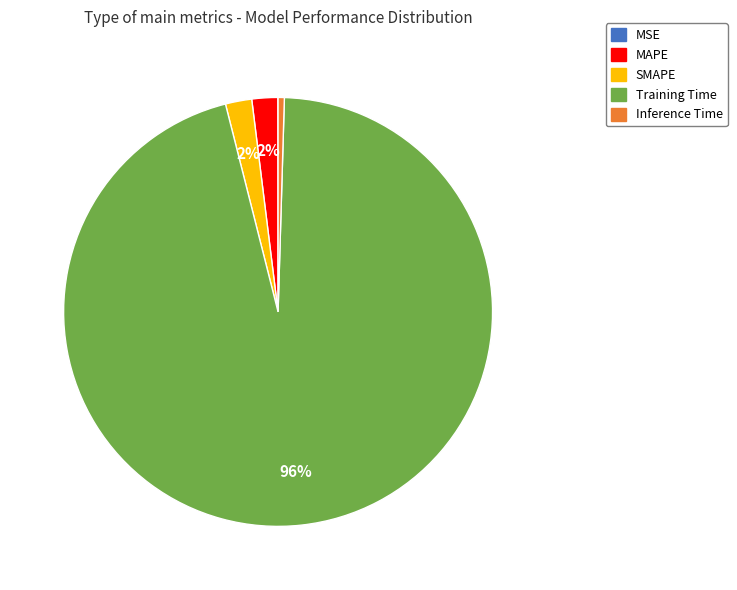

Is it true that MAPE is 11% of the pie?

False